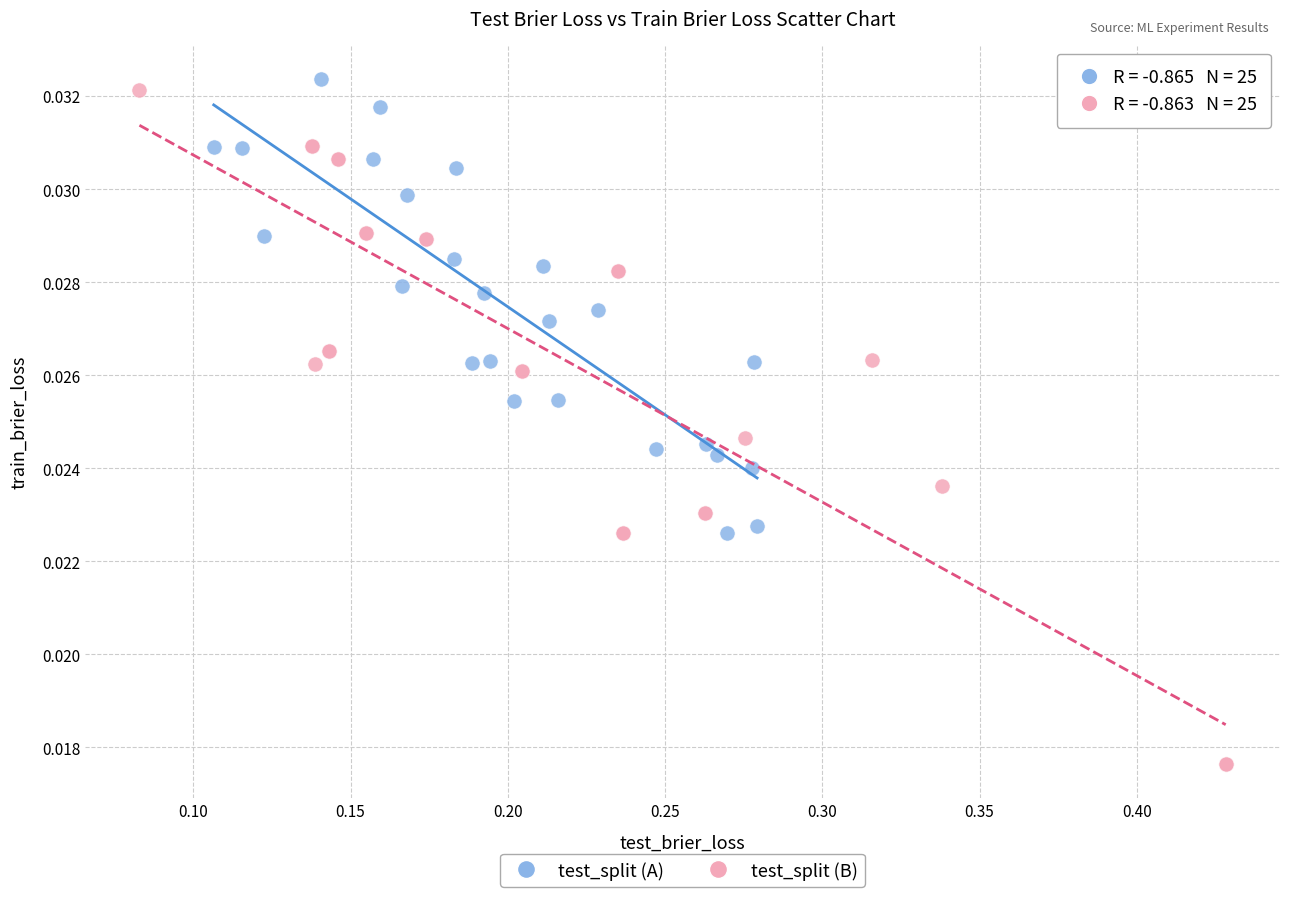

Which series contains the lowest Y value?

test_split (B)